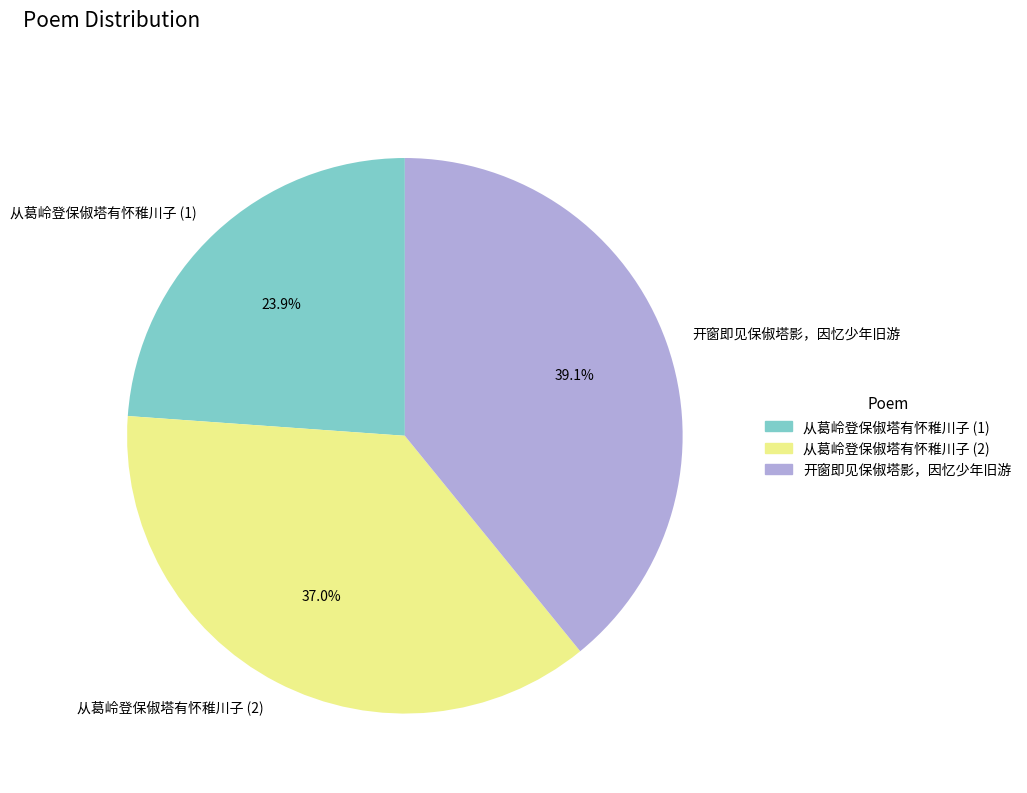

Which slice is the largest?

开窗即见保俶塔影，因忆少年旧游